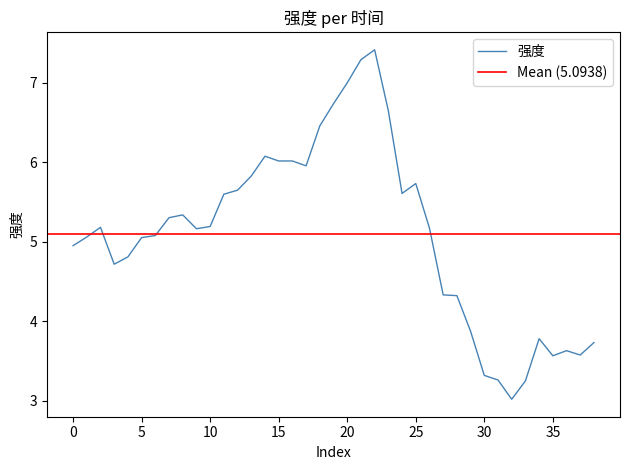

Count the number of data series in this chart.

1